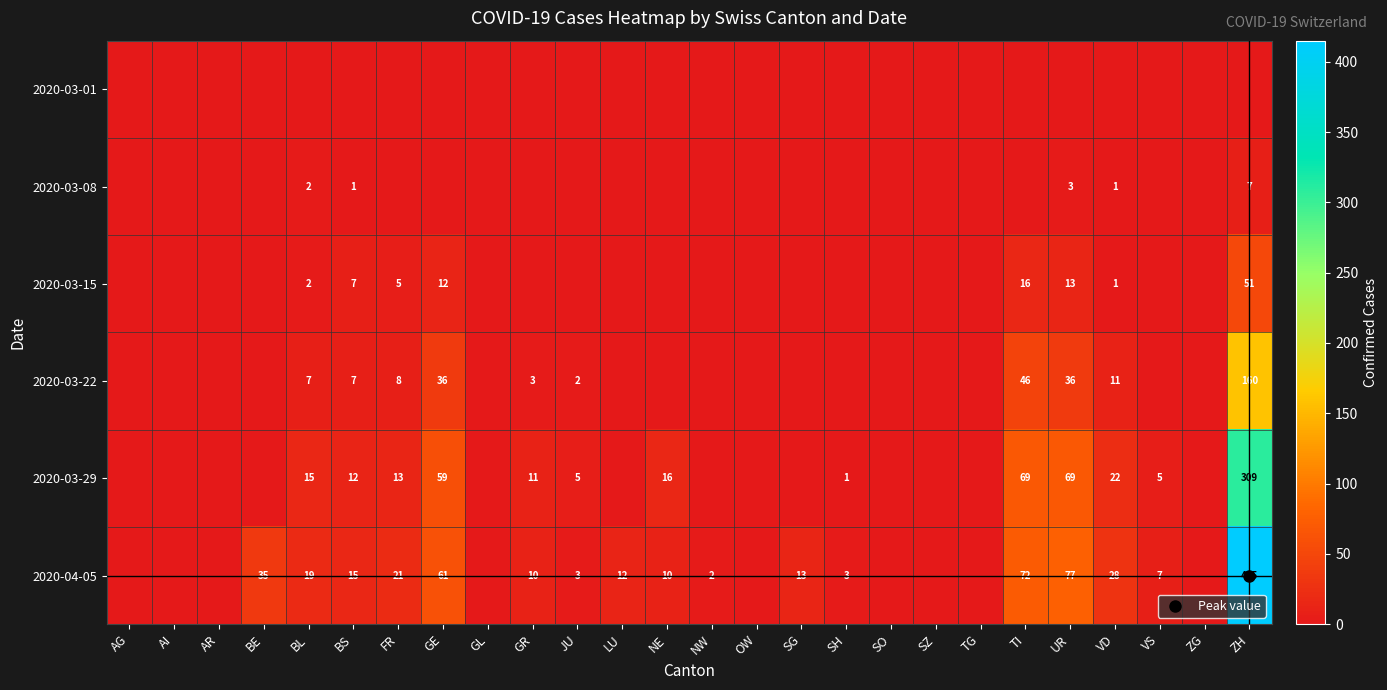

Rank the series by their maximum value, from lowest to highest.

2020-03-01, 2020-03-08, 2020-03-15, 2020-03-22, 2020-03-29, 2020-04-05